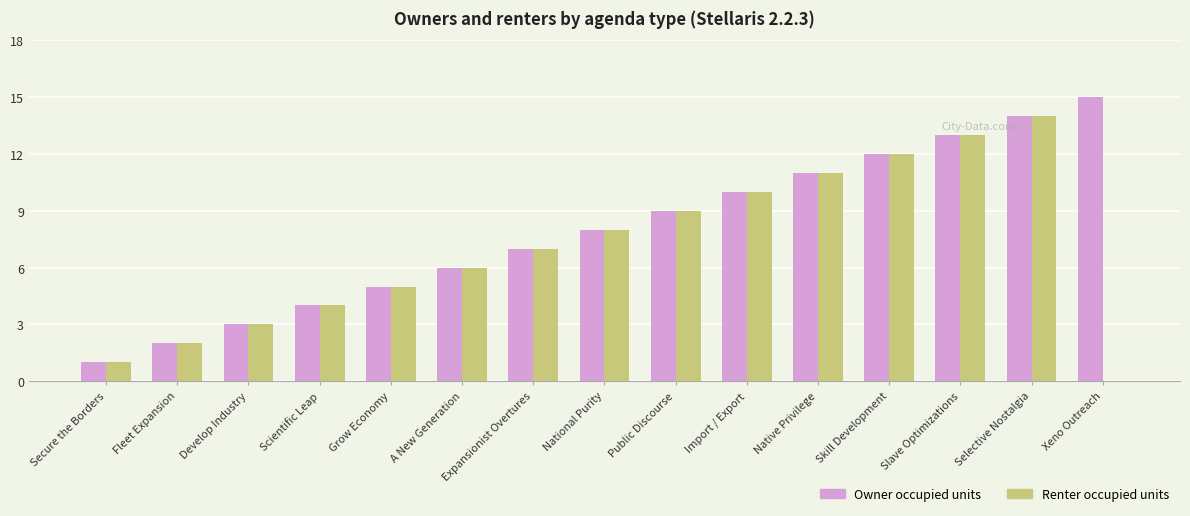

What is the maximum value for Owner occupied units?

15